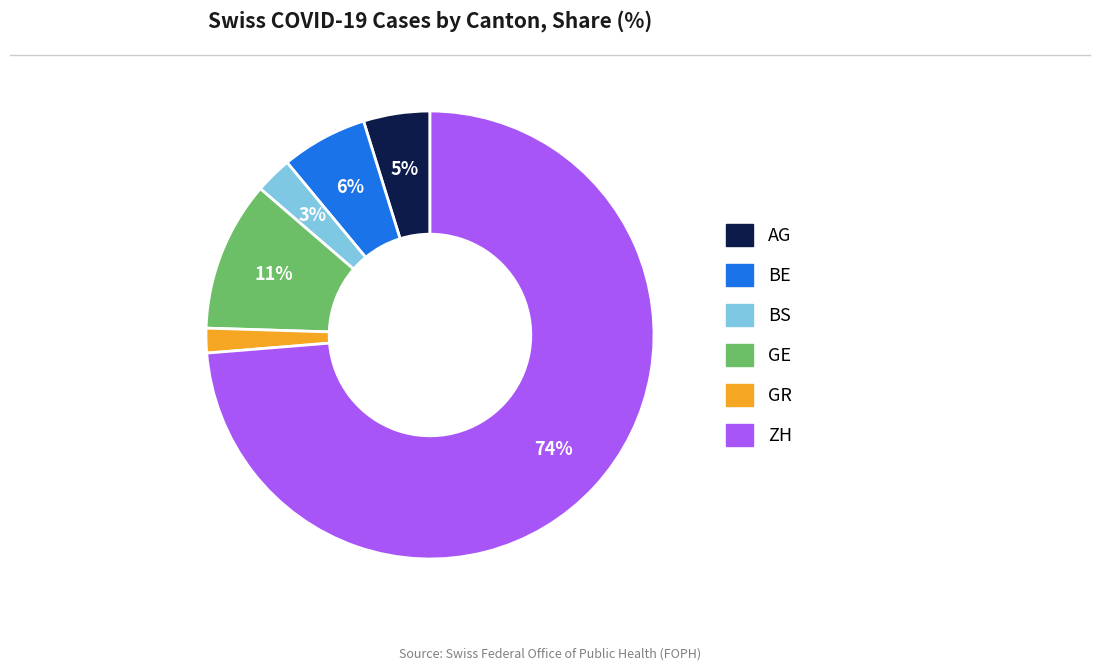

How many segments does this pie chart have?

6